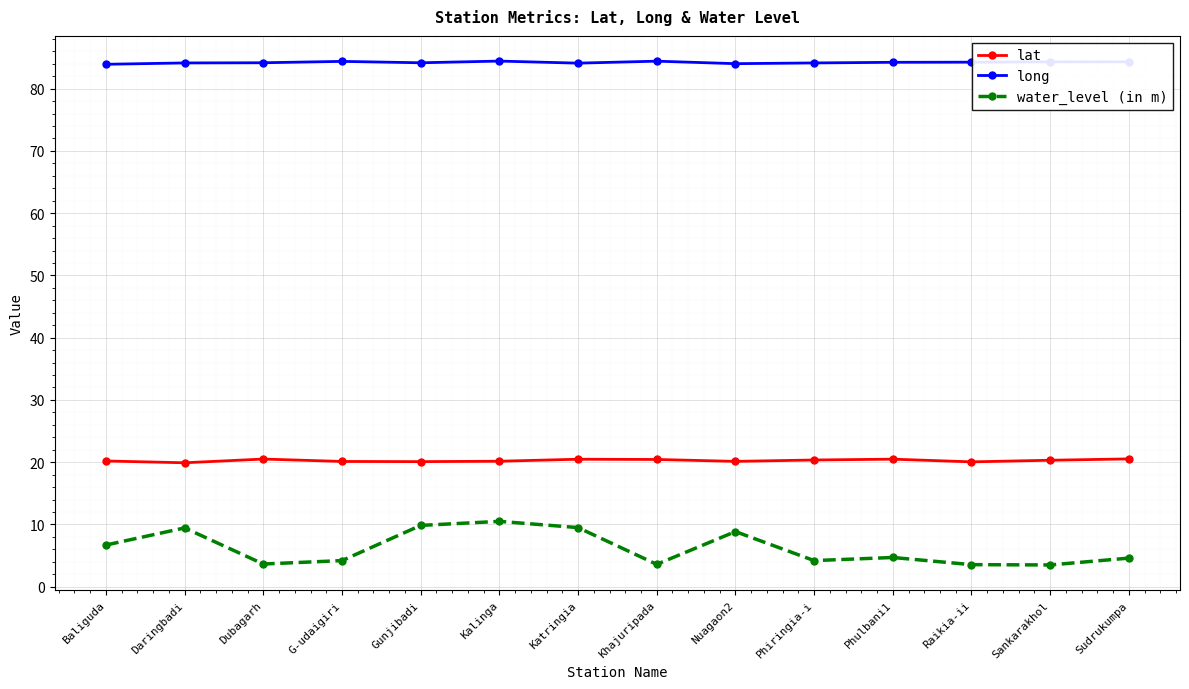

What is the value of the lat point at the 7th from the left?

20.5